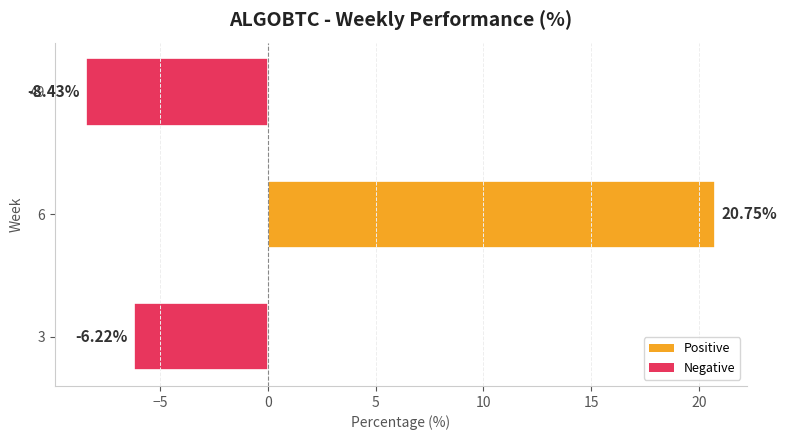

What is the difference between the maximum and minimum values?

29.2